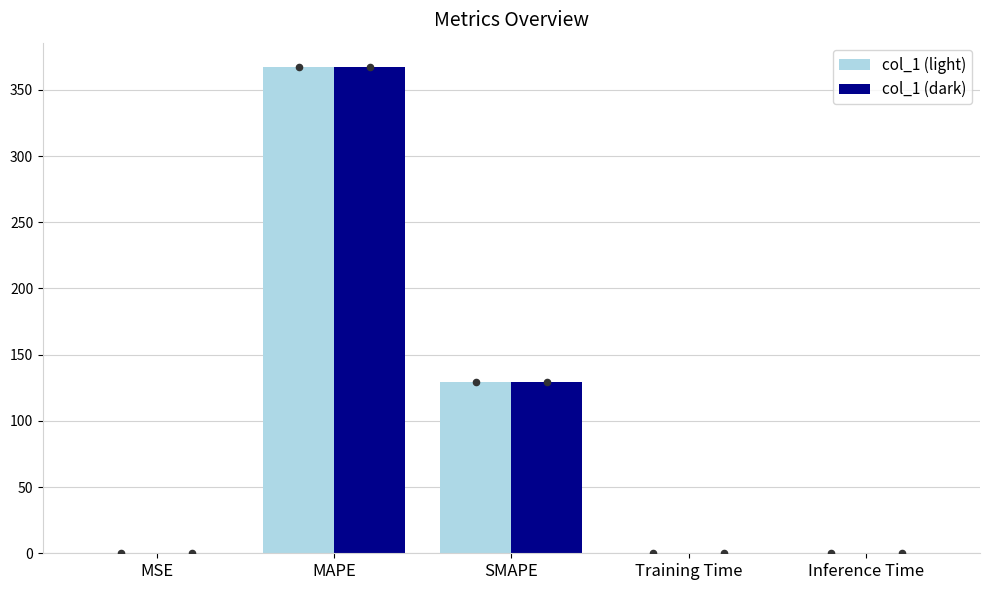

At how many categories does at least one series exceed 192?

1